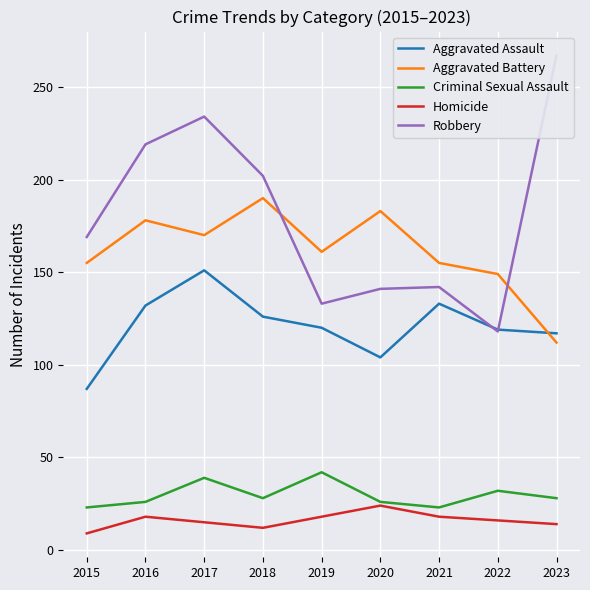

True or false: Aggravated Assault and Criminal Sexual Assault intersect in this chart.

False